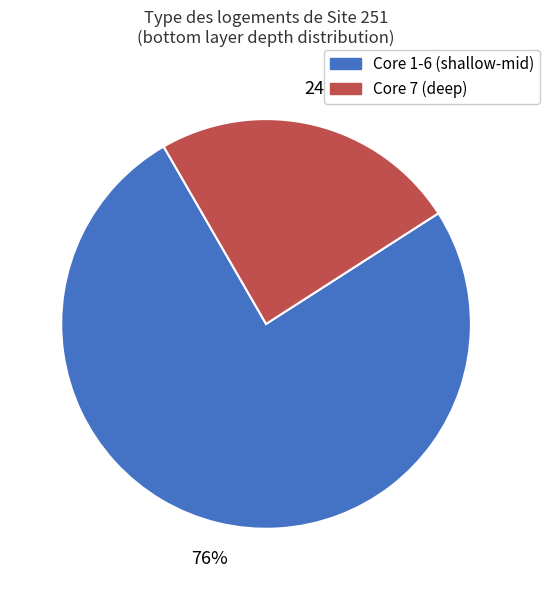

To the nearest percent, what is the difference between the largest and smallest slice percentages?

52%